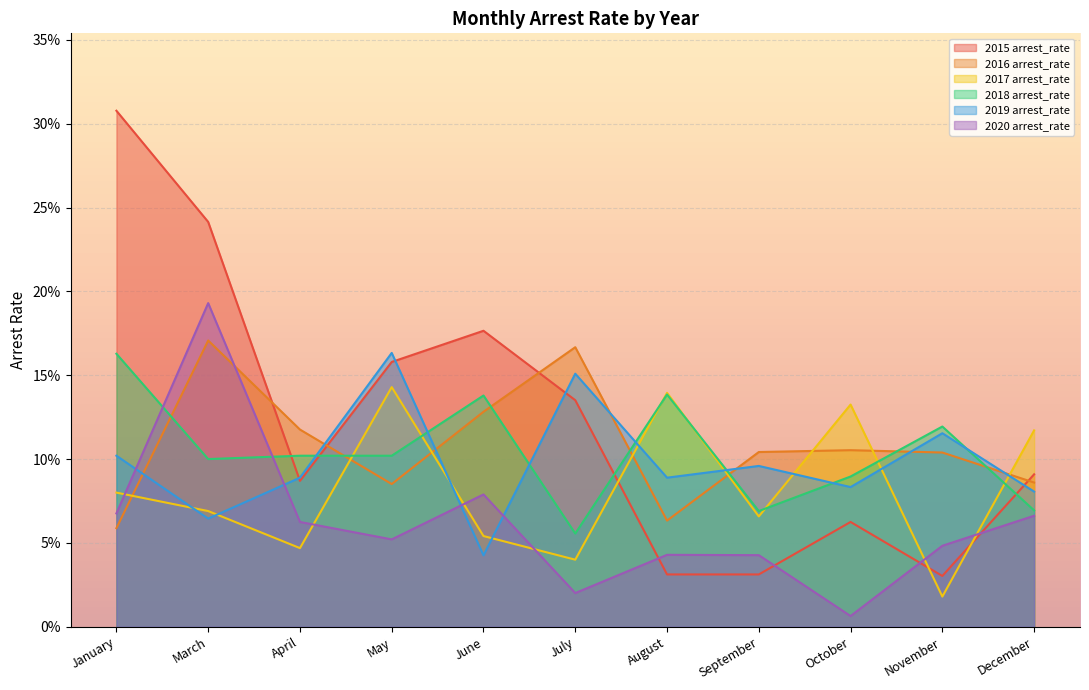

Which series has the largest total across all categories?

2015 arrest_rate